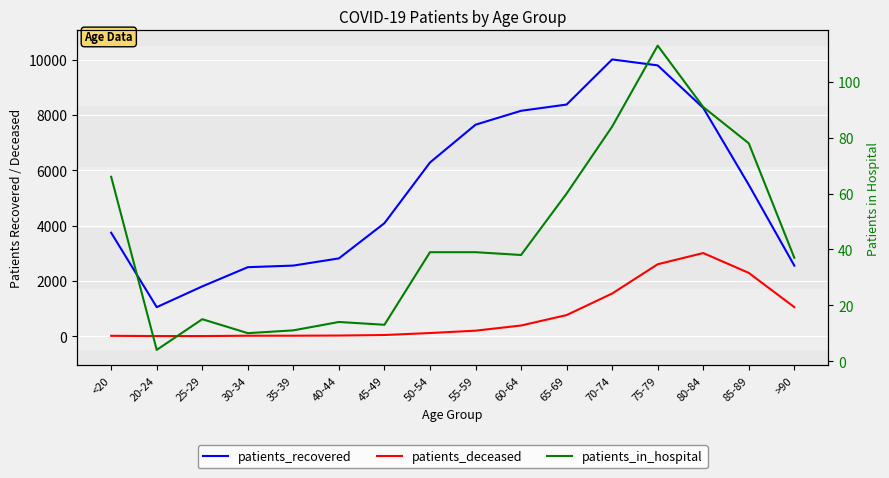

What is the label of the 7th point from the left?

45-49